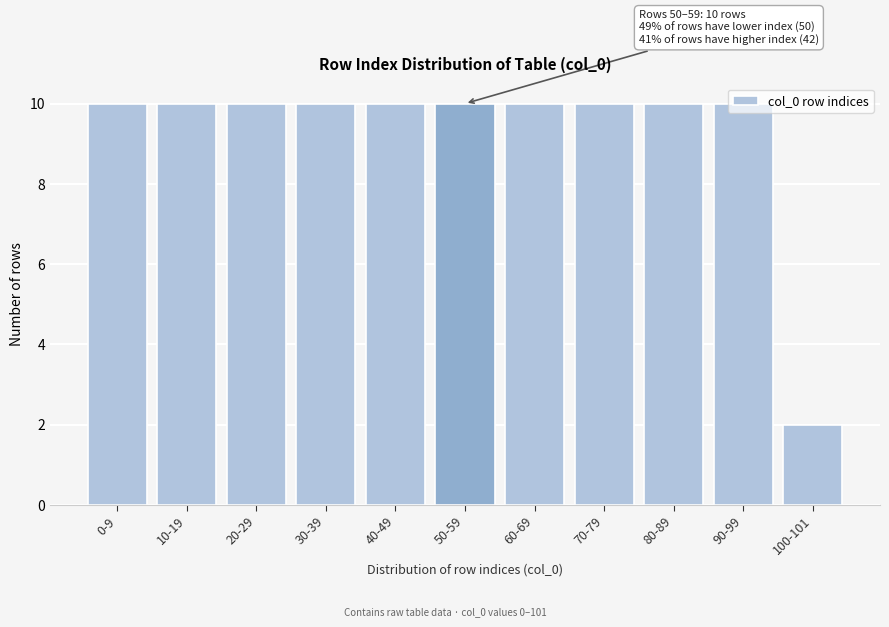

What is the value of the 9th bar from the left?

10